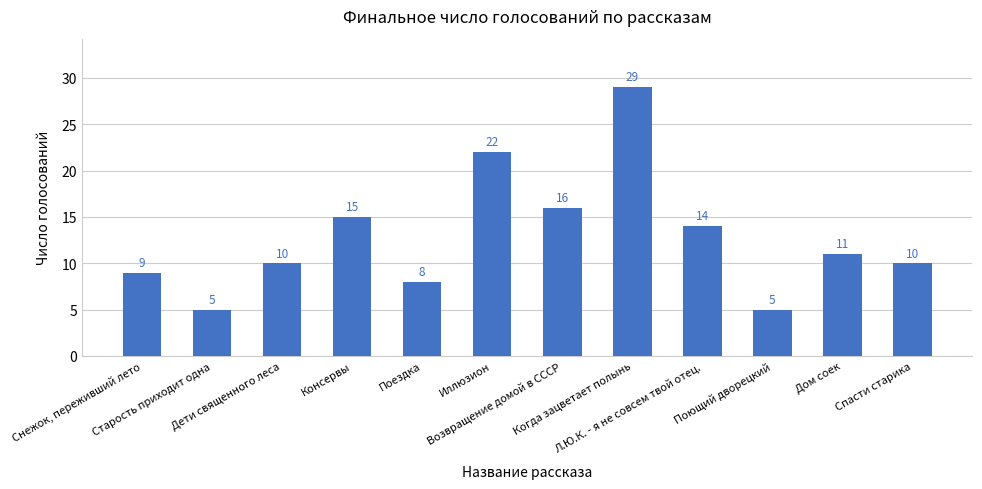

What is the sum of all values?

154